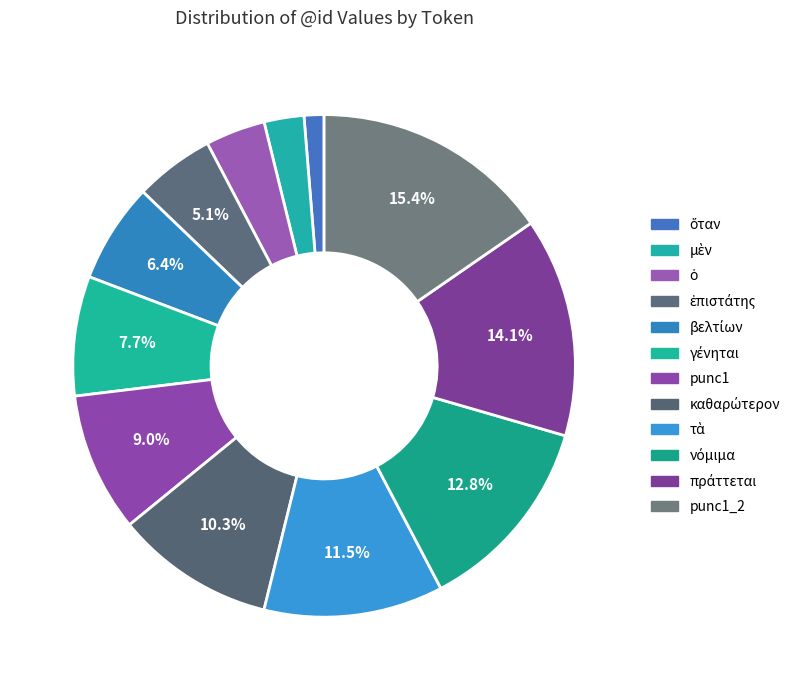

Combined, do ἐπιστάτης and punc1_2 account for over 50%?

No